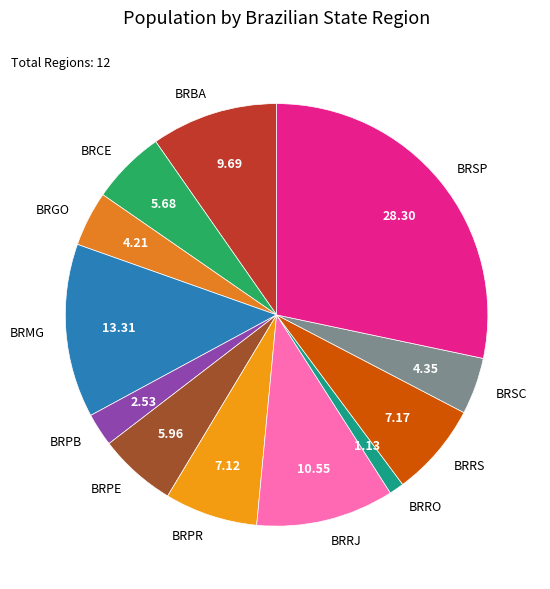

Is there any slice that represents more than half of the pie?

No